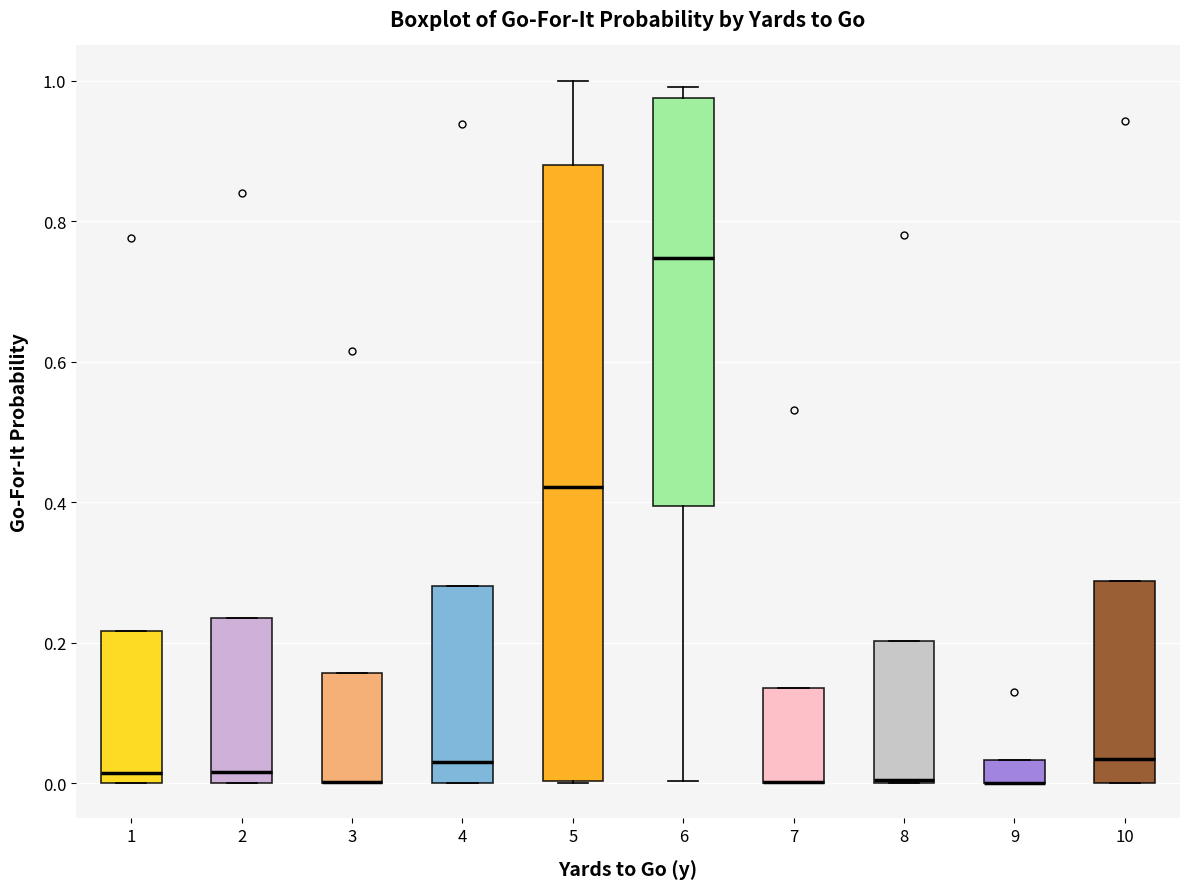

Comparing the boxes themselves (not the whiskers), which one is the tallest?

5